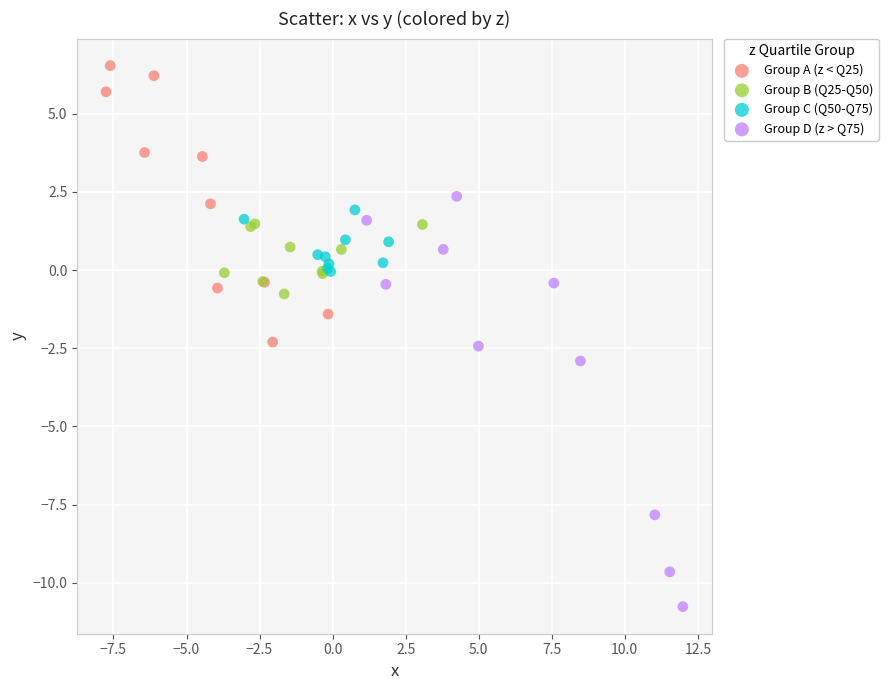

Which series reaches the maximum Y coordinate?

Group A (z < Q25)